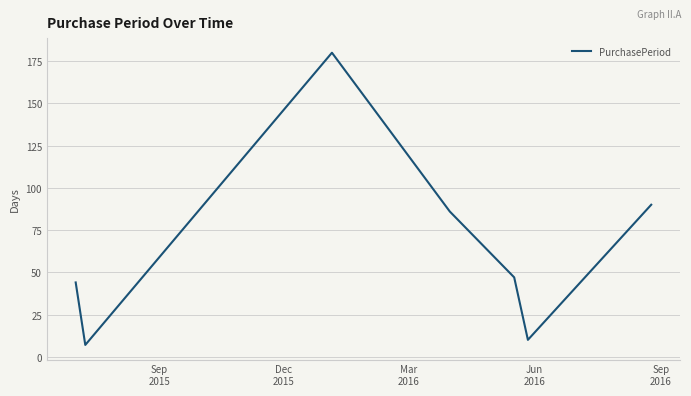

What is the sum of all values?

464